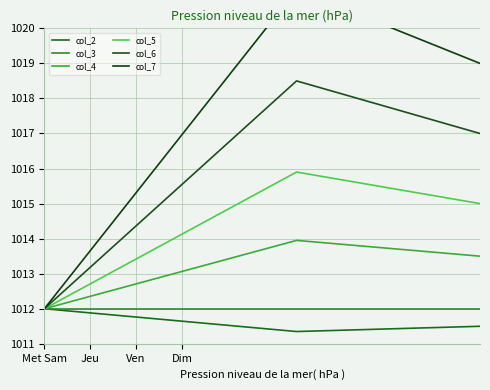

What is the difference between the highest and lowest values at 18?

7.8